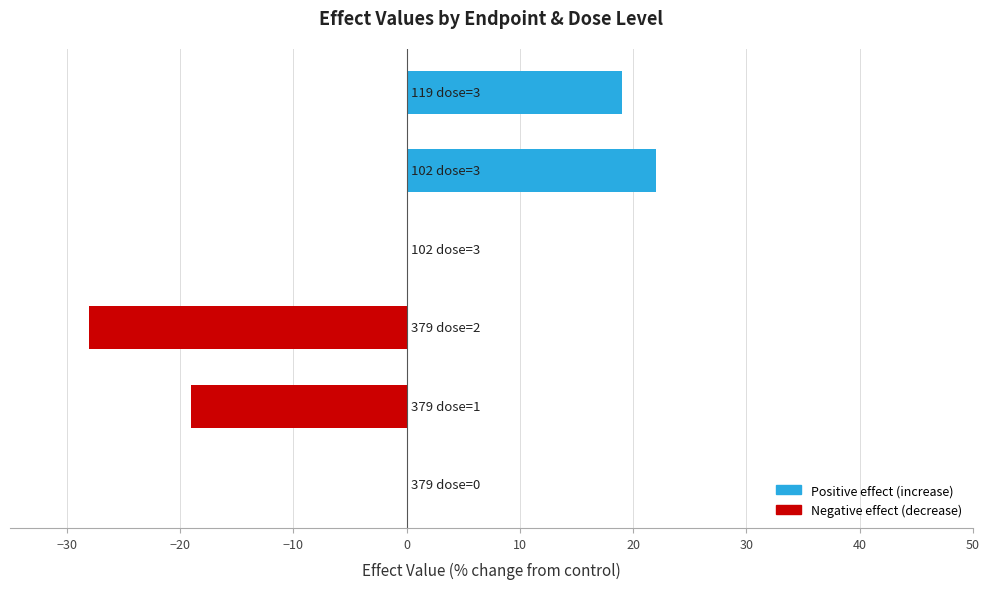

Read the value at 102 (dose 3).

22